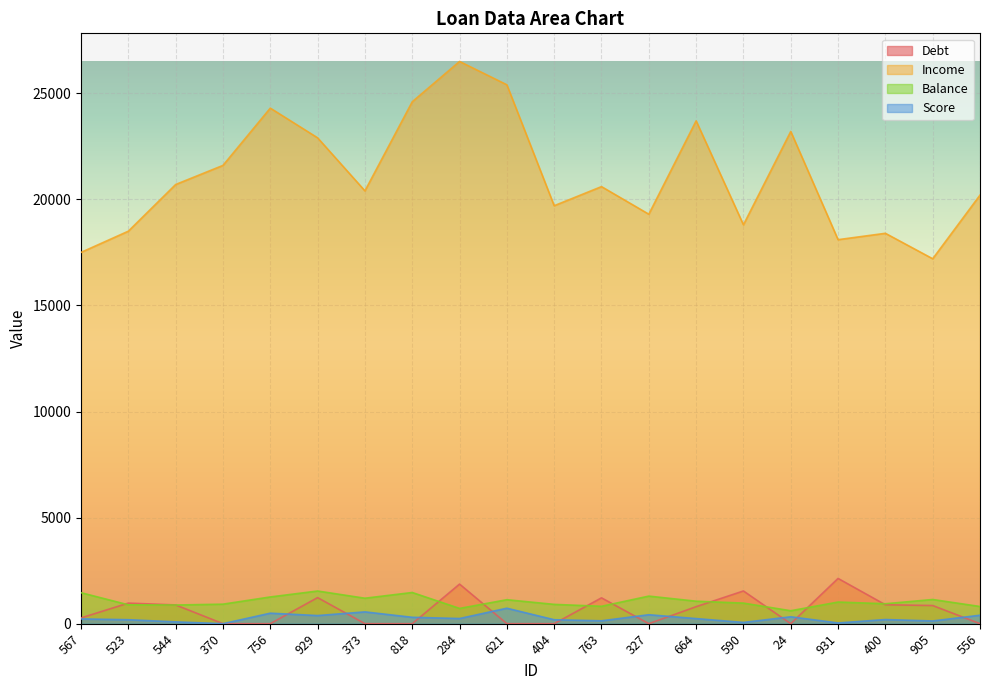

List the labels in order of Debt value, smallest first.

370, 756, 373, 818, 621, 404, 327, 24, 556, 567, 664, 905, 544, 400, 523, 763, 929, 590, 284, 931